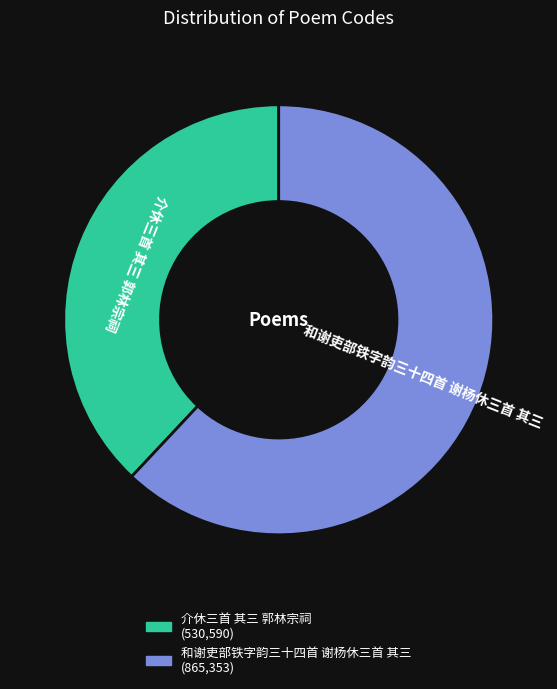

The 和谢吏部铁字韵三十四首 谢杨休三首 其三 slice represents 62% of the pie. True or false?

True